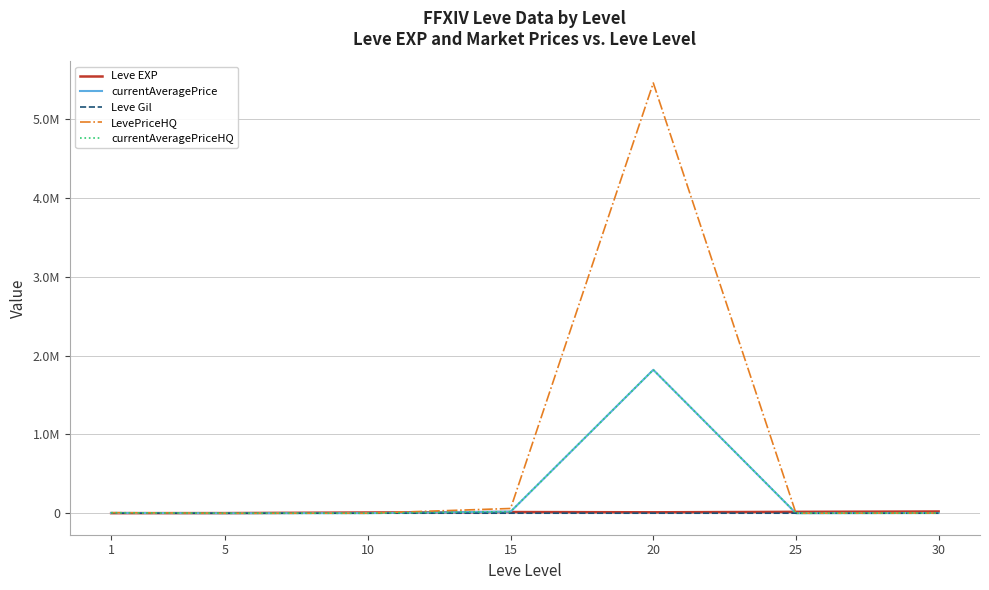

What is the total value across all series at 10?

9980.3